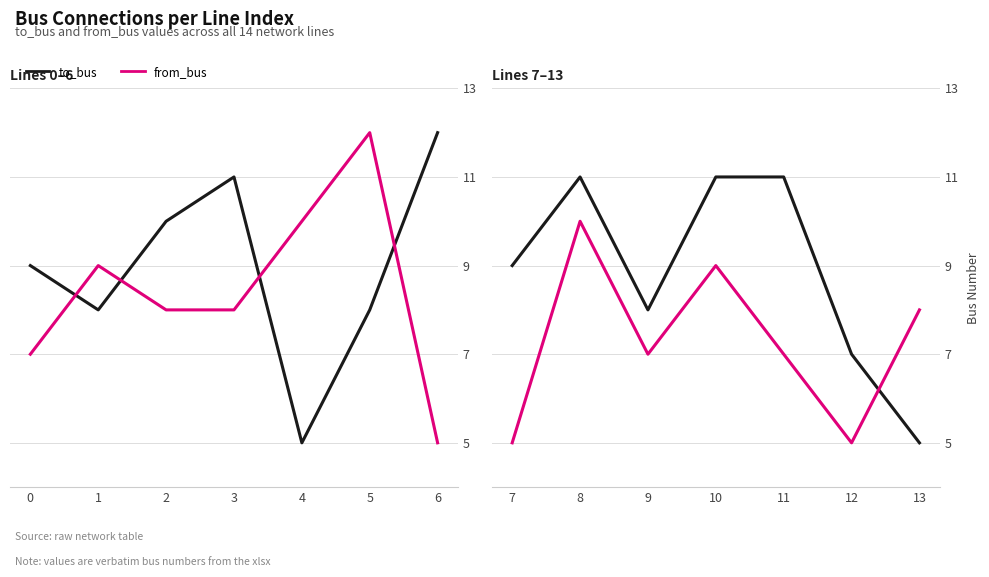

Which series has the largest total across all categories?

to_bus